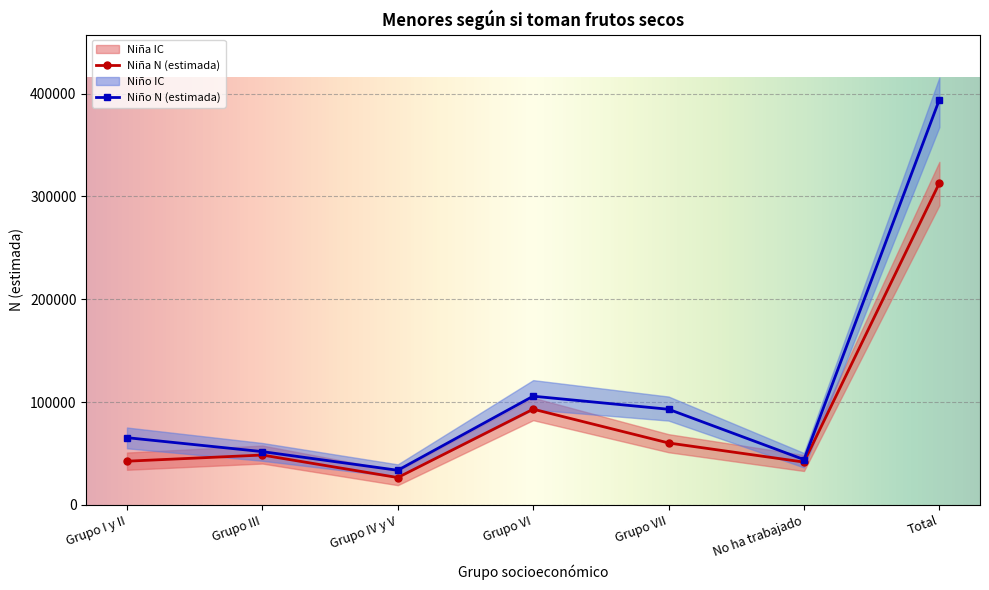

What is the minimum value for Niño N (estimada)?

33754